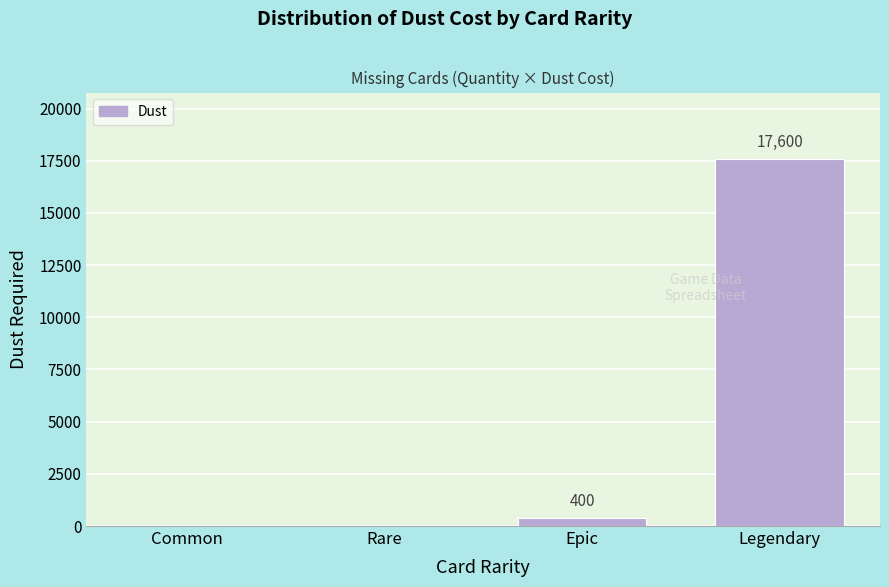

Reading right to left, what are all the values shown in this chart?

Legendary=17600	Epic=400	Rare=0	Common=0